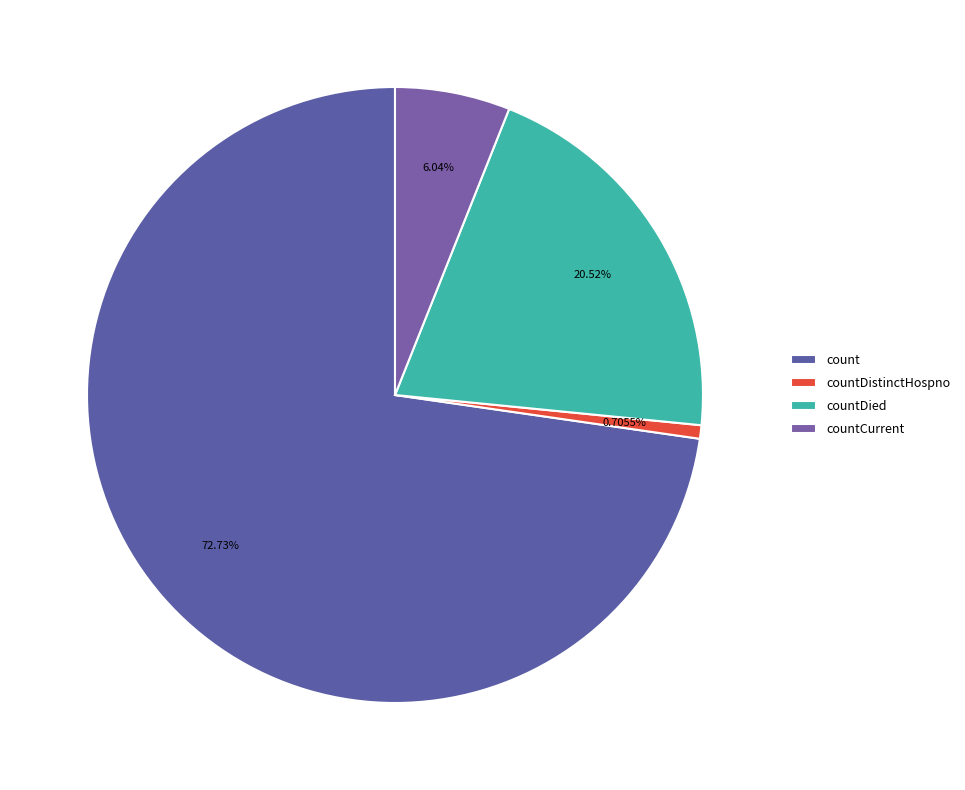

To the nearest percent, what portion does countDied represent?

21%